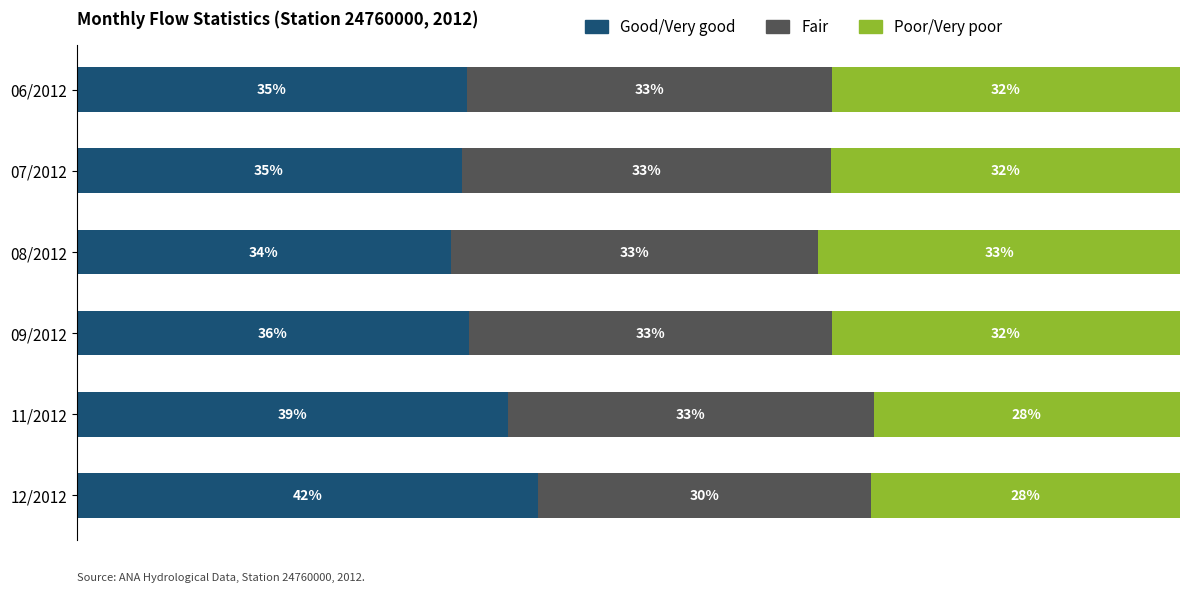

At which label does Good/Very good reach its minimum?

08/2012